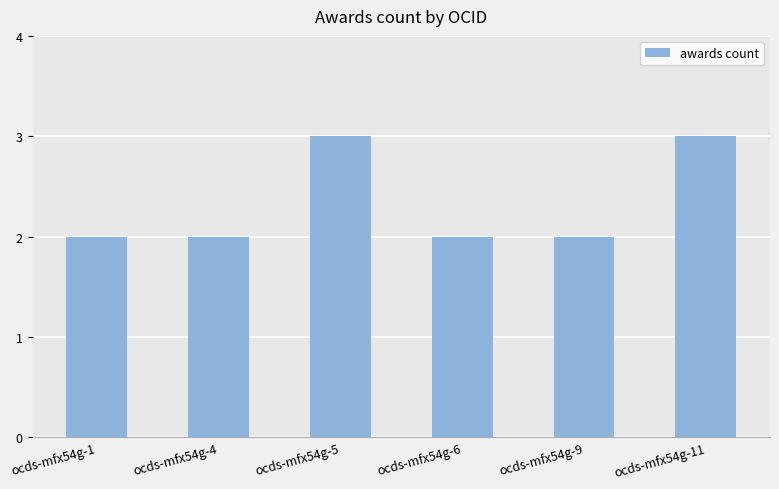

The value at ocds-mfx54g-9 is 1. True or false?

False